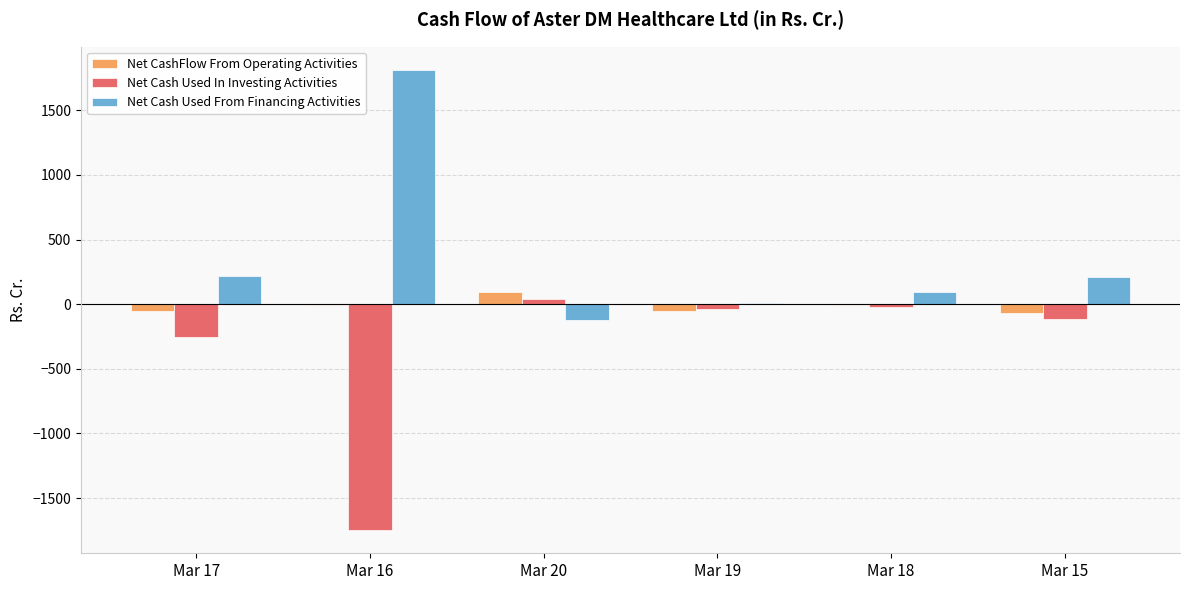

What is the sum of all Net Cash Used In Investing Activities values?

-2129.5